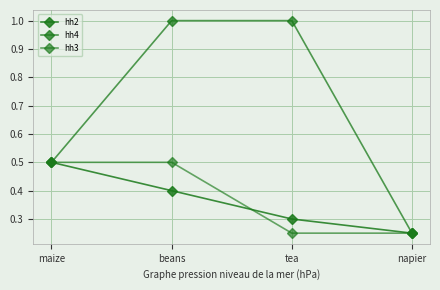

What is the value of the hh3 point at the 1st from the left?

0.5